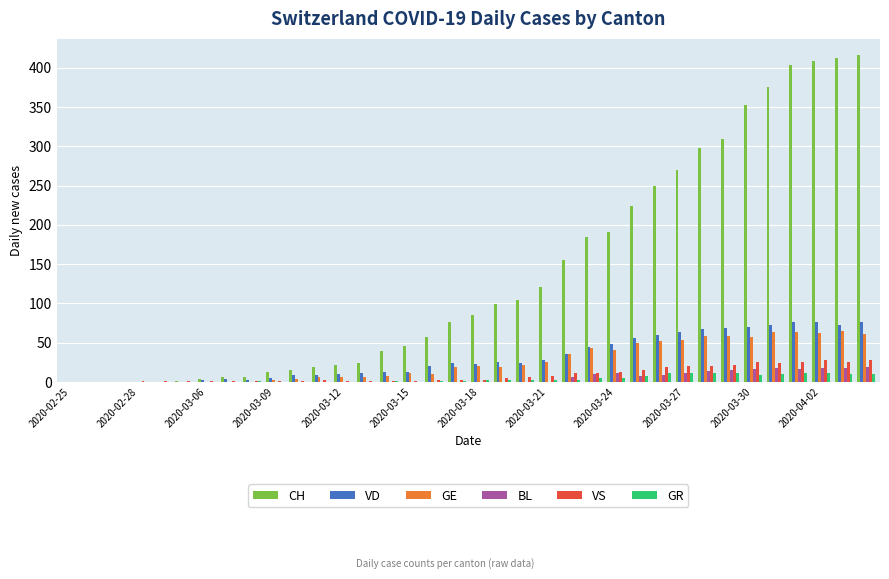

What is the greatest value displayed?

416